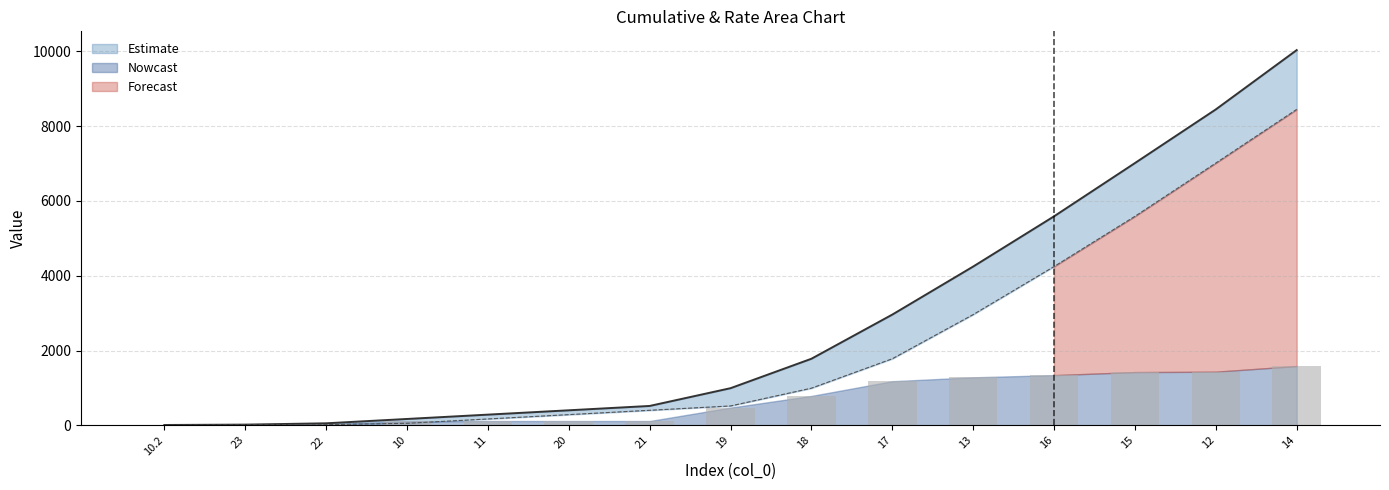

Are the bars grouped side by side (vs. stacked)?

Yes